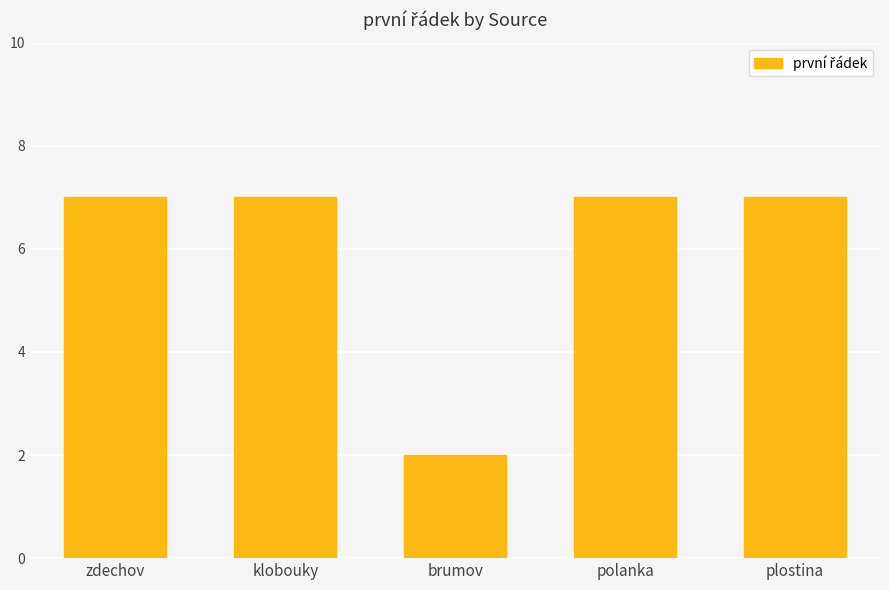

Reading left to right, list all the values displayed in this chart.

zdechov=7	klobouky=7	brumov=2	polanka=7	plostina=7